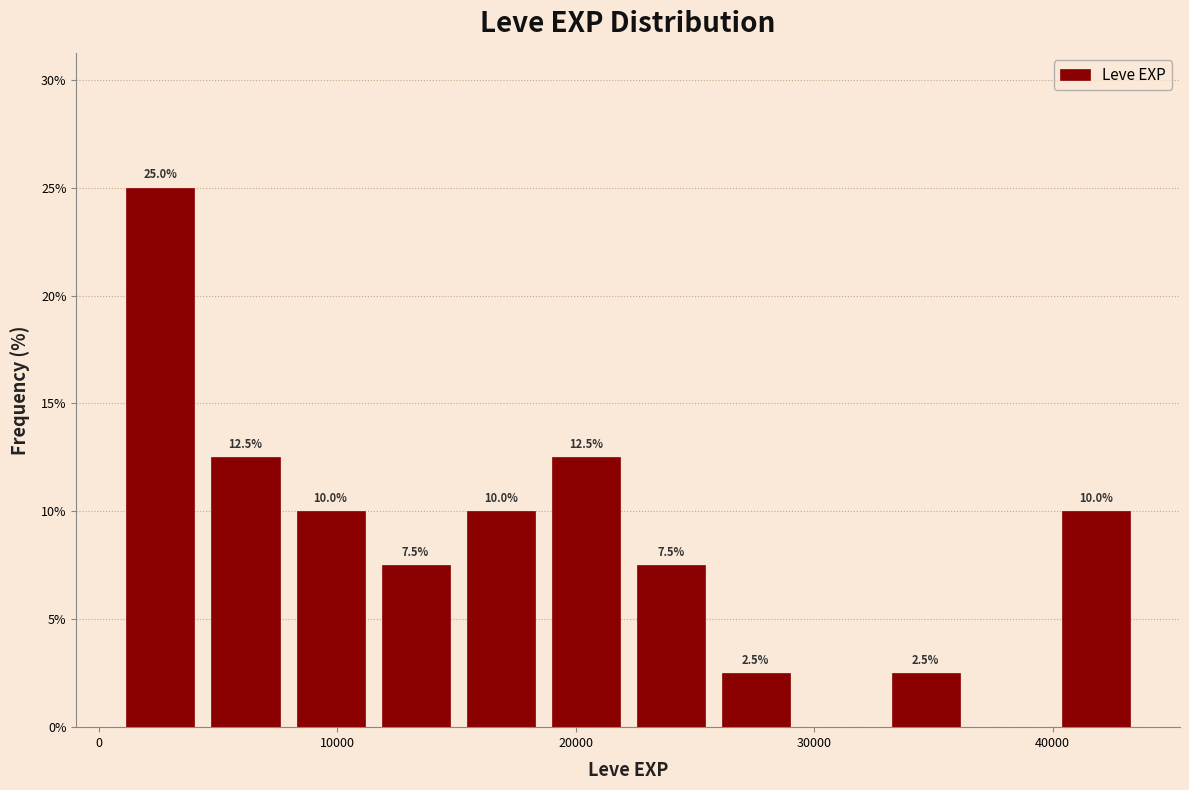

Around what value on the x-axis is the tallest bar? Give the approximate position of its centre, as read against the axis.

3000